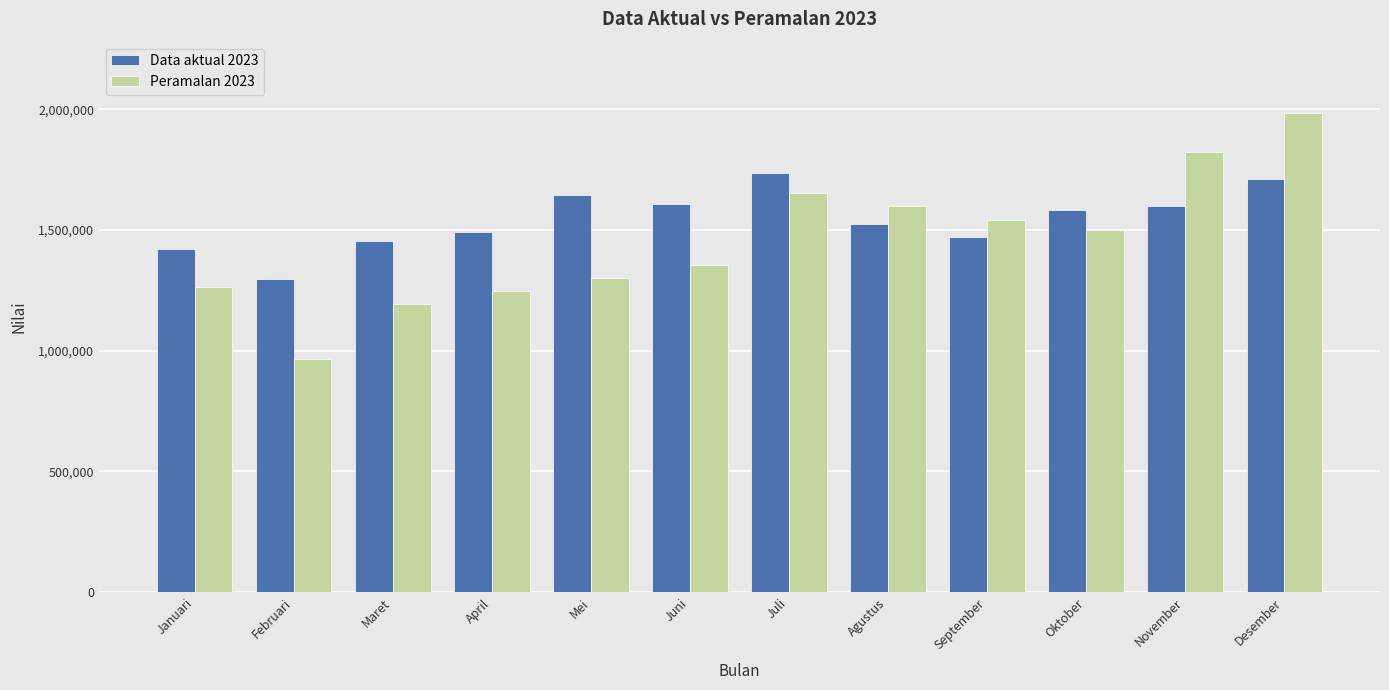

How many data points in Data aktual 2023 are less than 1582366?

6